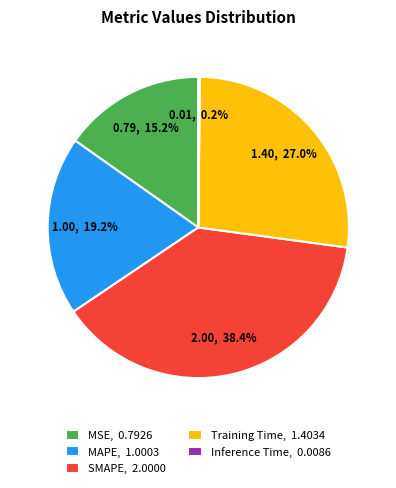

Does any single category account for the majority?

No